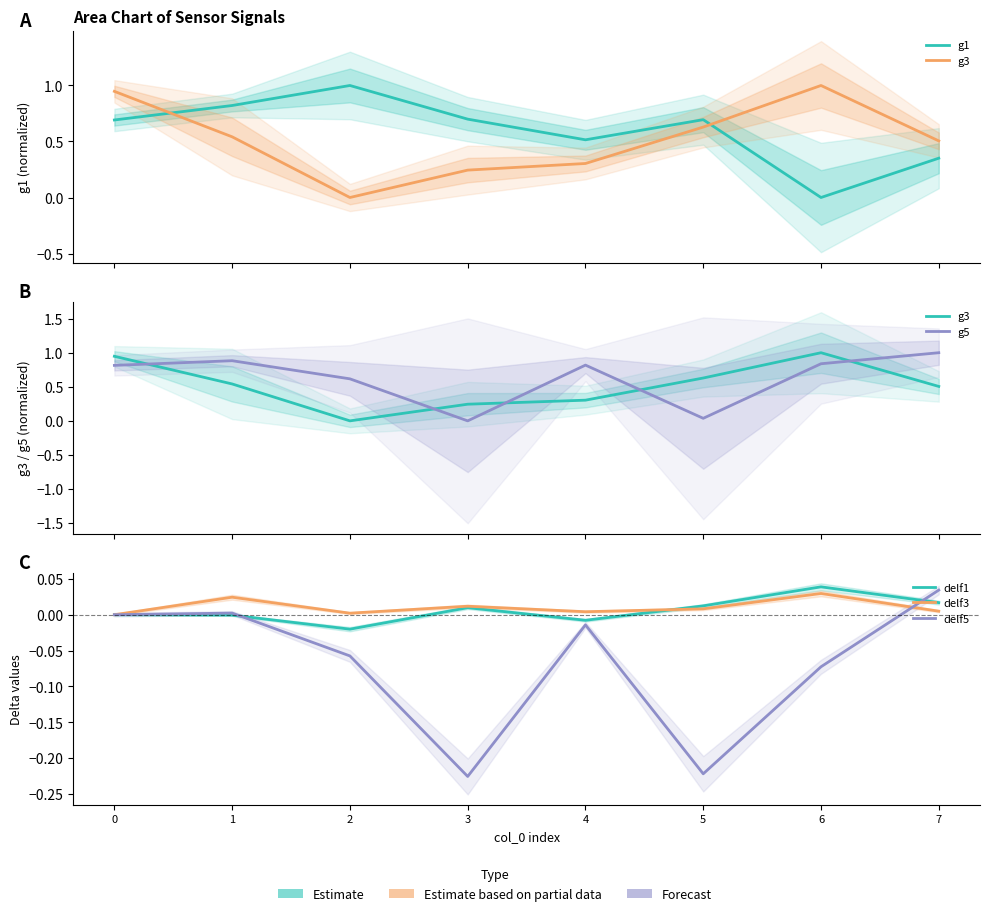

What are all the series names shown in the legend?

g1, g3, g5, delf1, delf3, delf5